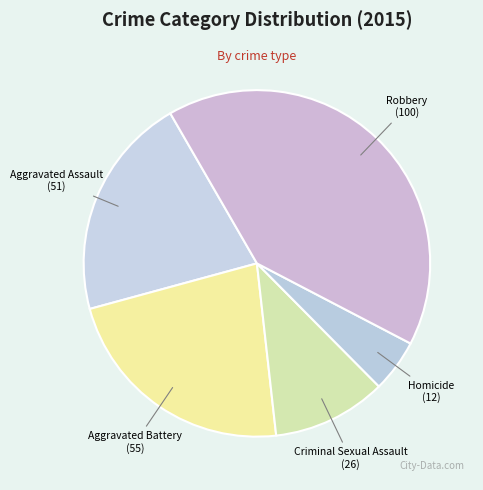

True or false: Criminal Sexual Assault accounts for 1% of the total.

False